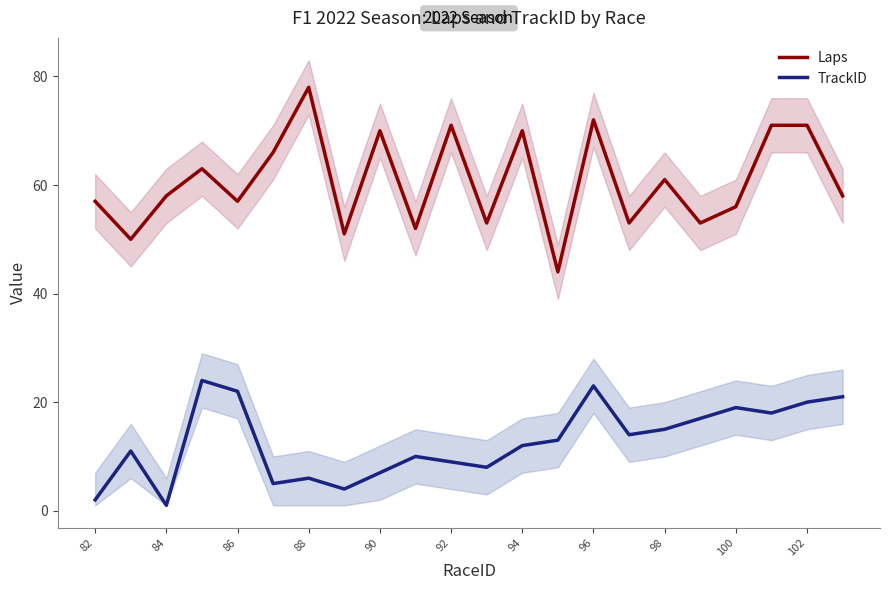

The Laps series shows 71 at 92. True or false?

True